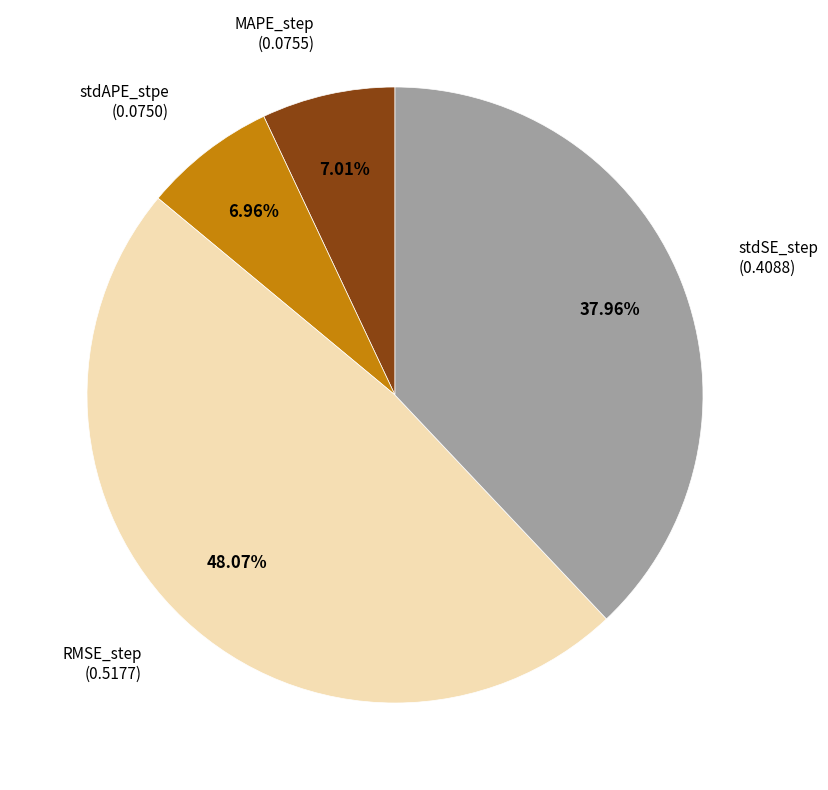

To the nearest percent, what is the difference between the largest and smallest slice percentages?

41%